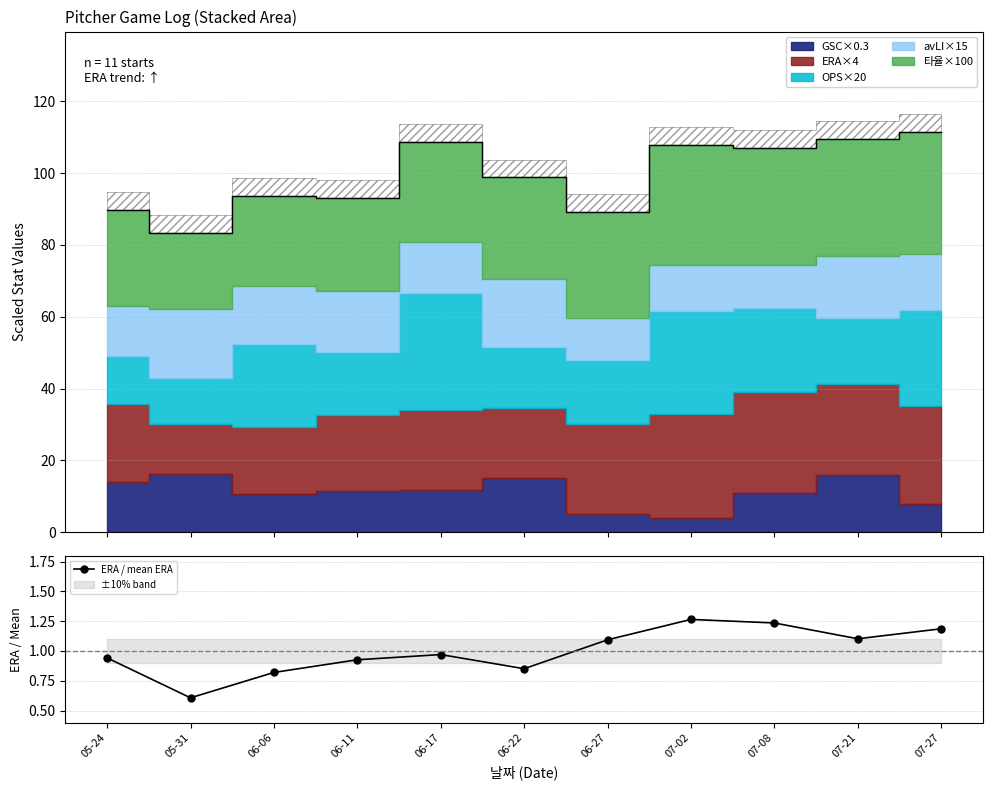

How many points are lower than both their immediate neighbors (excluding endpoints)?

3